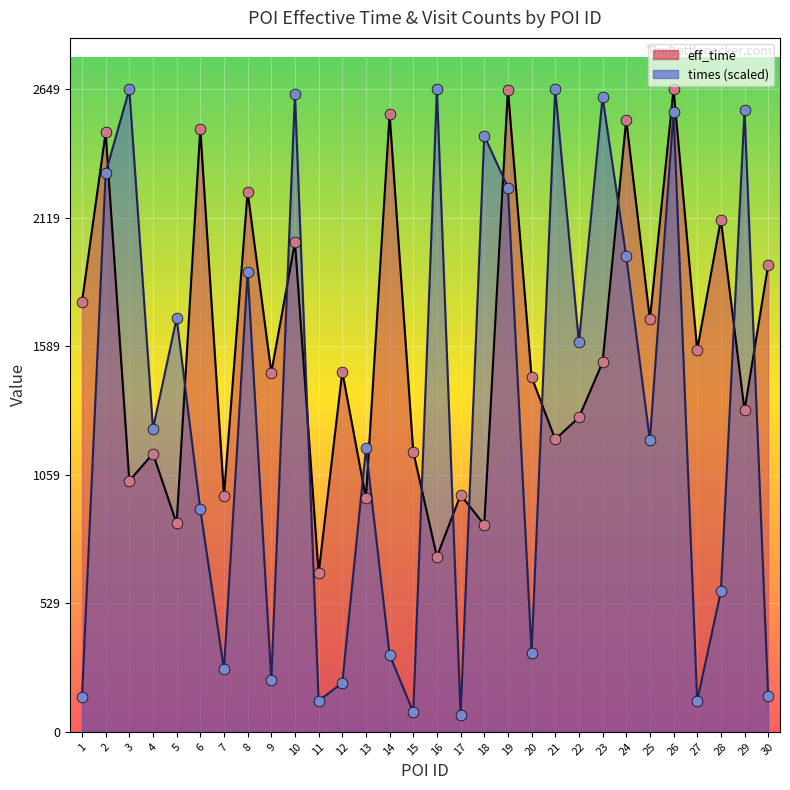

Which series contains the lowest Y value?

times